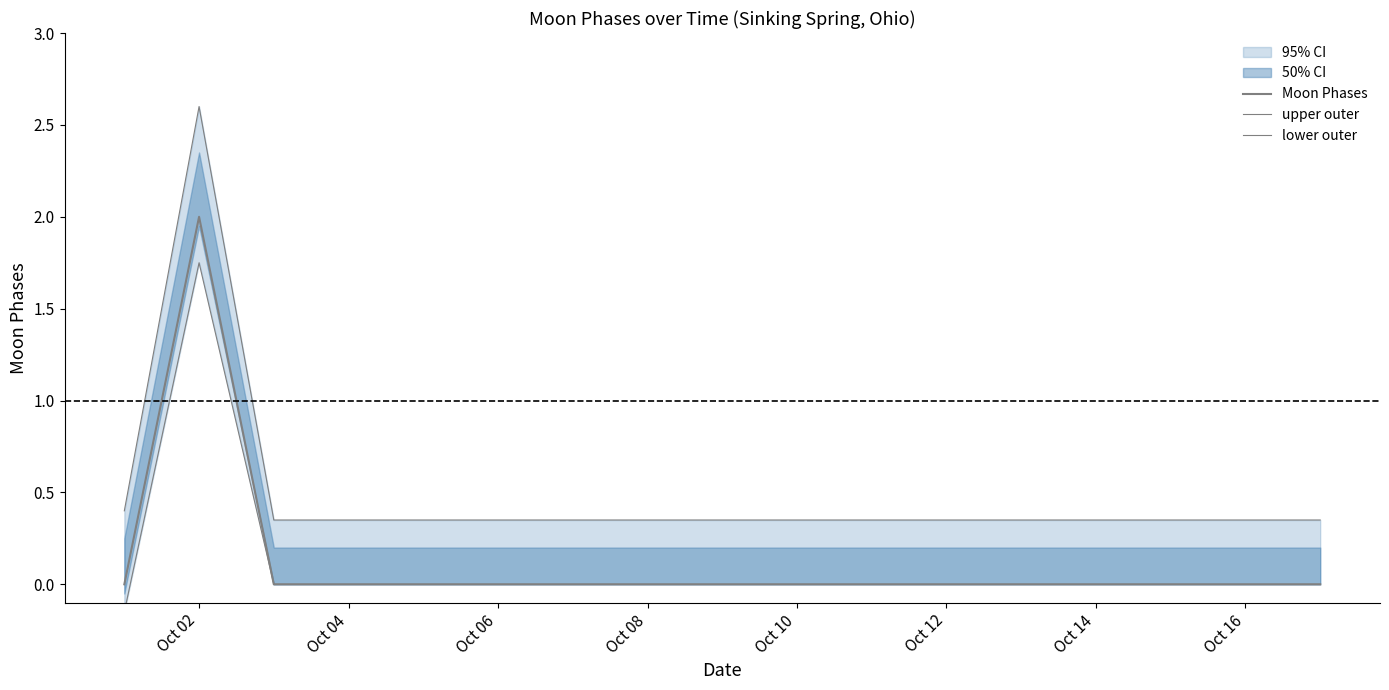

What is the maximum value for lower outer?

1.8